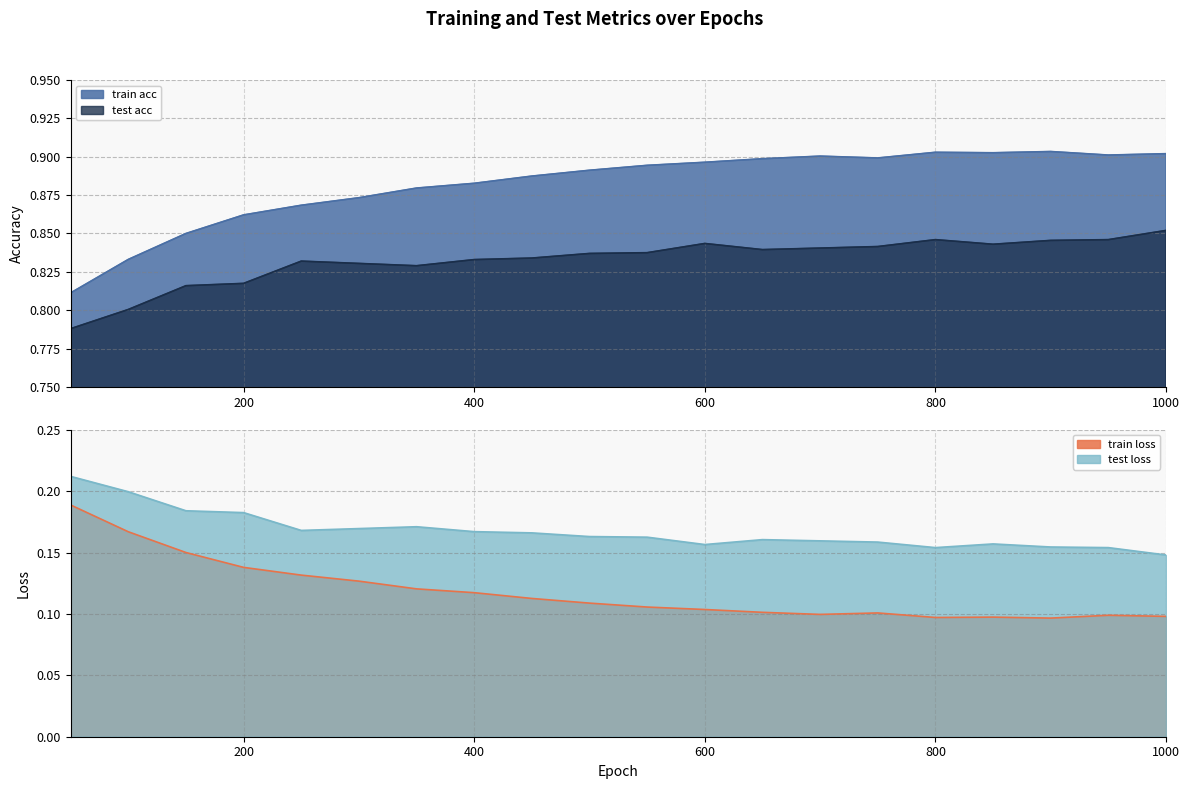

Between 50 and 650, which is larger?

650